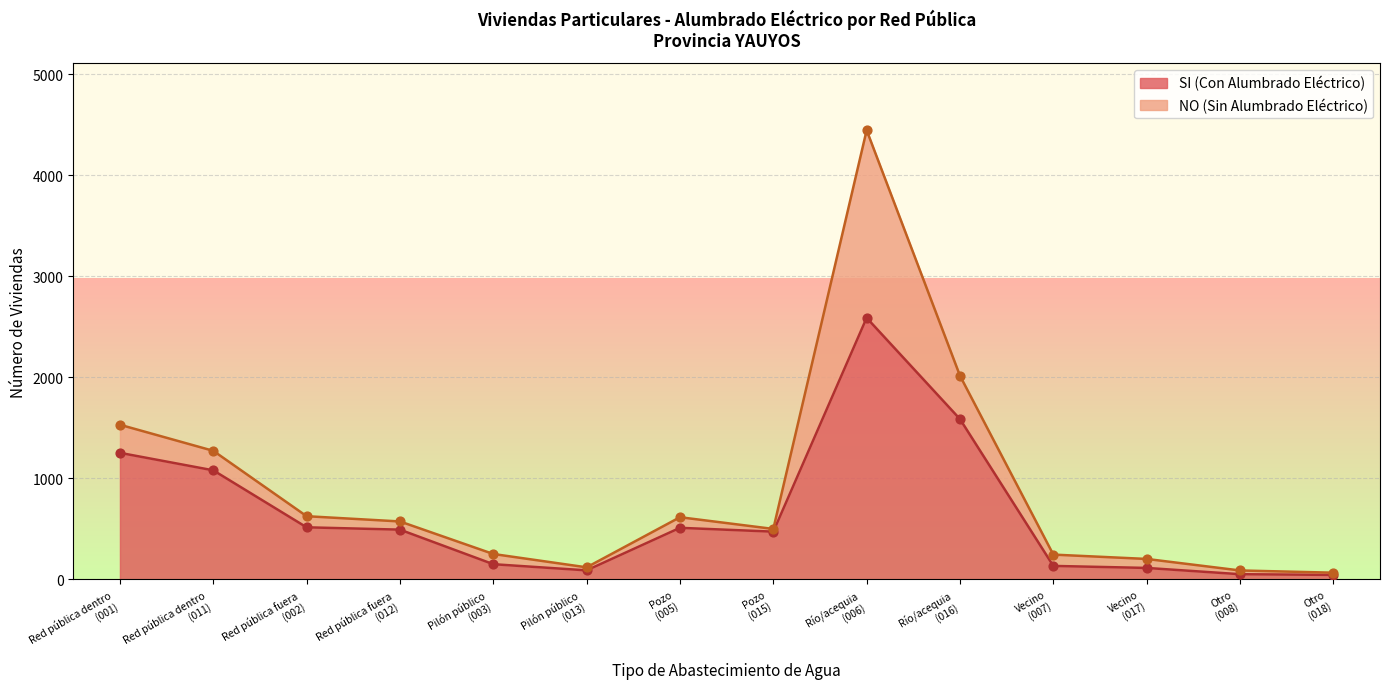

Between Pilón público
(013) and Otro
(018), which is larger?

Pilón público
(013)